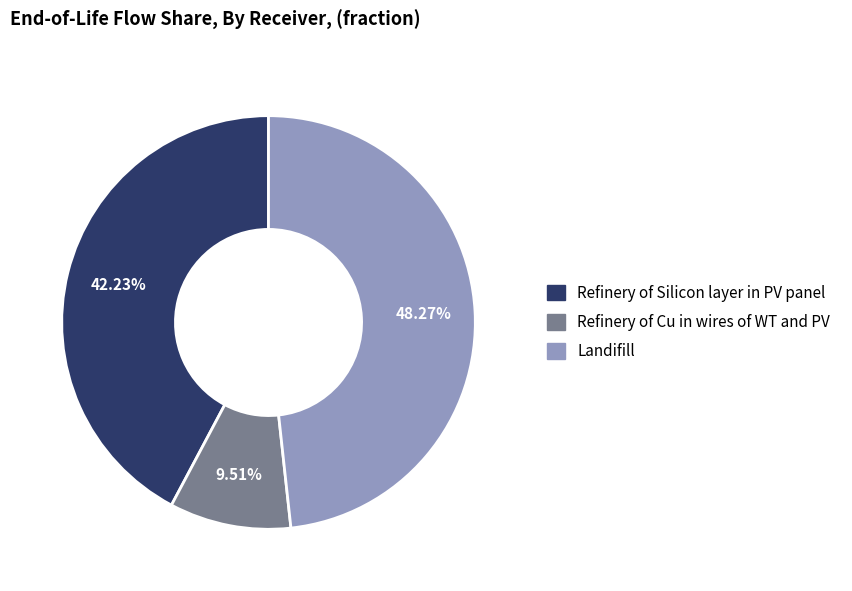

Which slice is the largest?

Landifill